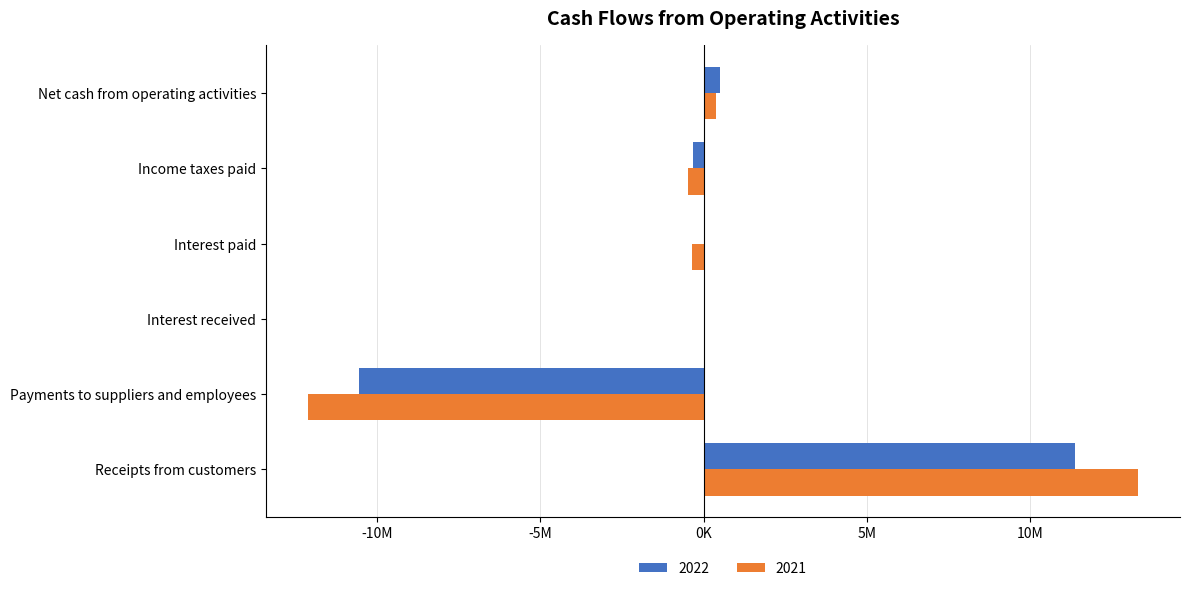

Which series has the largest total across all categories?

2022